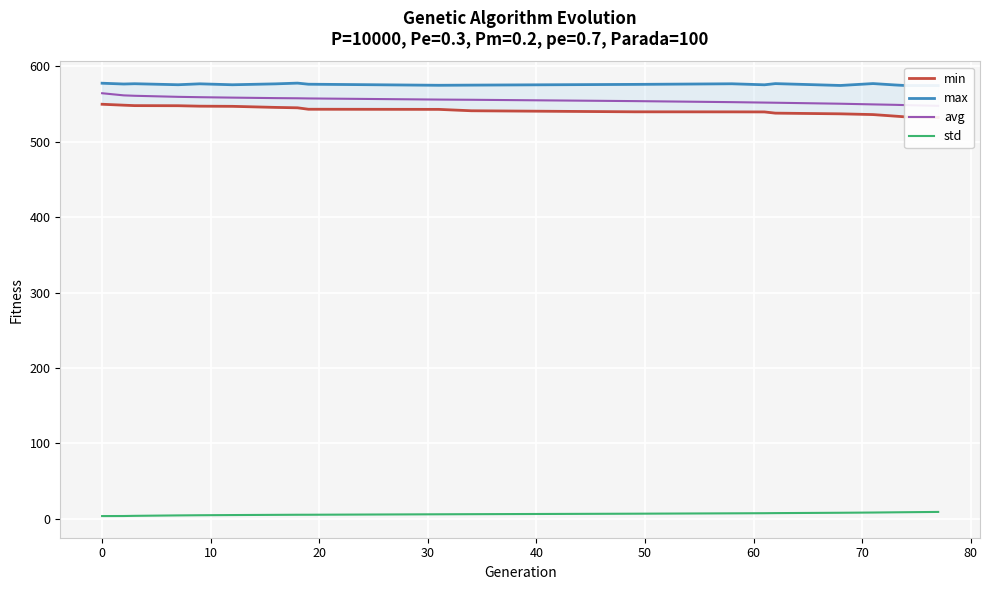

True or false: max and std cross at least once.

False